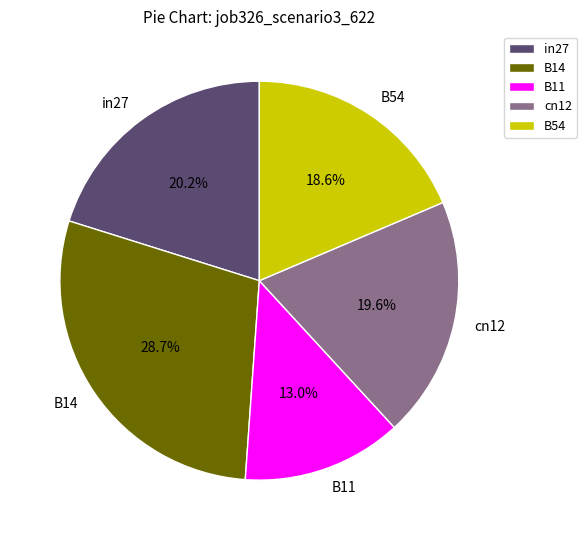

Is it true that B11 is 13% of the pie?

True